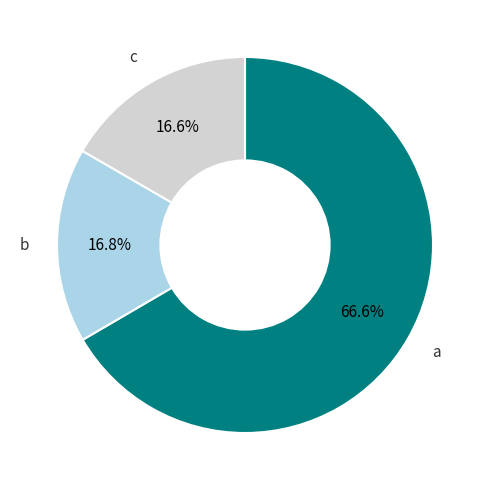

What percentage do a and b together represent?

83.4%